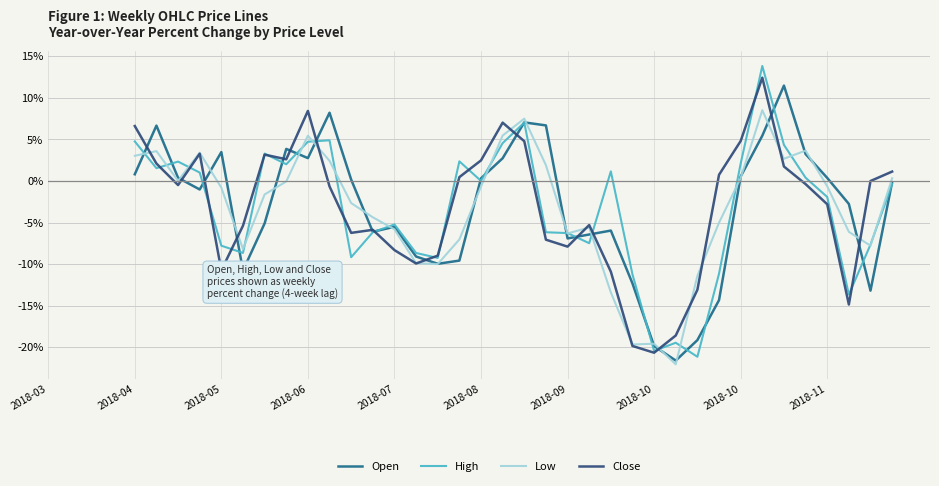

How many interior local peaks does the Close series have?

7